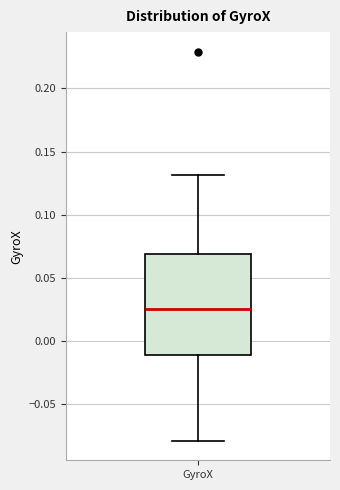

Where does the upper whisker of the box for GyroX end on the y-axis? The values are not printed on the chart, so give them approximately, as read against the axis.

0.130